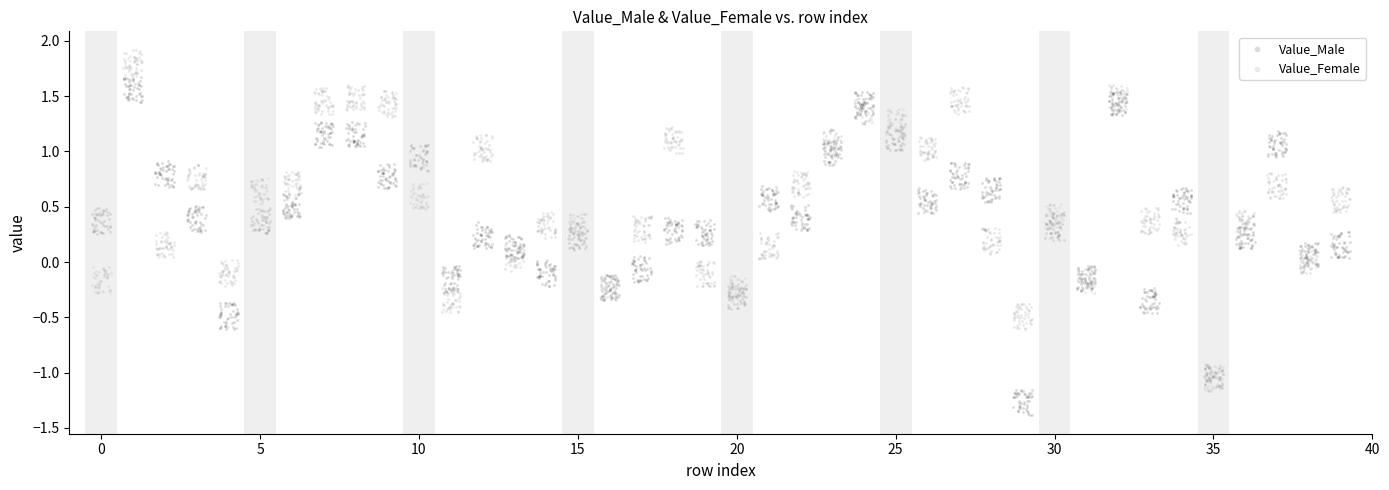

Which series contains the lowest Y value?

Value_Male